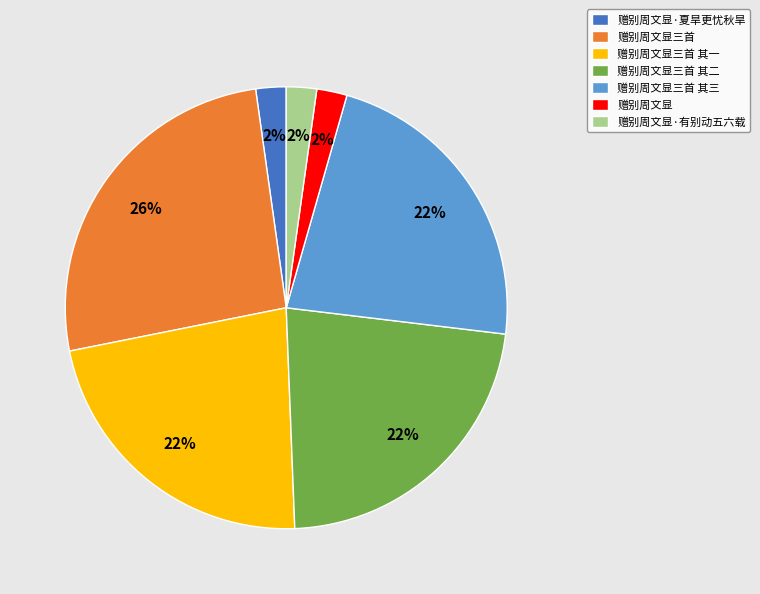

Approximately how many times larger is the value at 赠别周文显·有别动五六载 compared to 赠别周文显三首 其三?

0.1